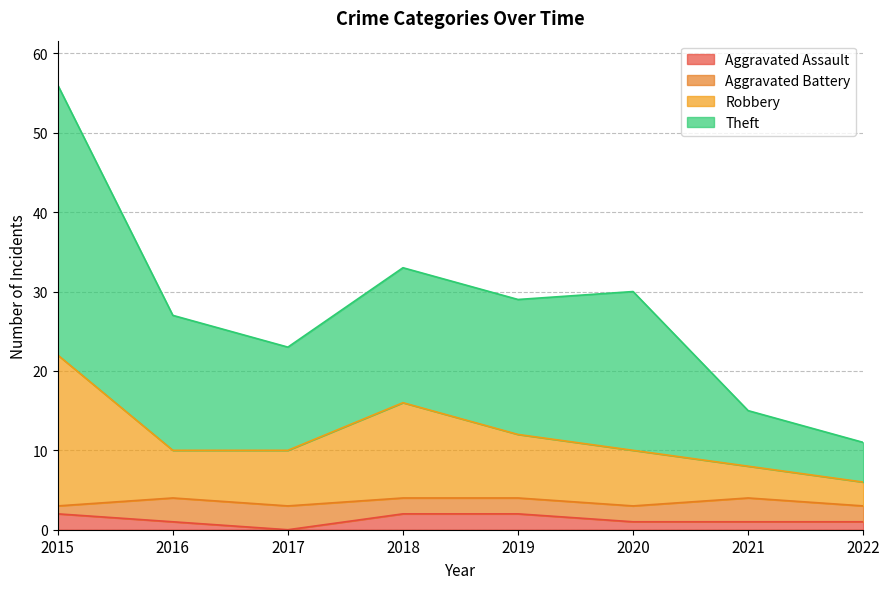

How many data points in Aggravated Assault are above 1?

3